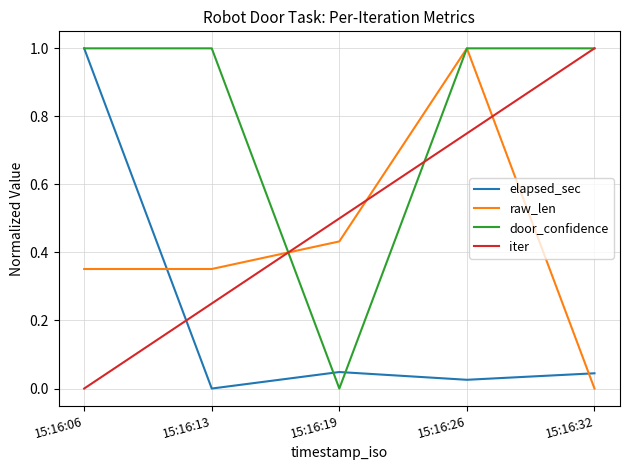

Rank the series at 15:16:19 from lowest to highest value.

door_confidence, elapsed_sec, raw_len, iter